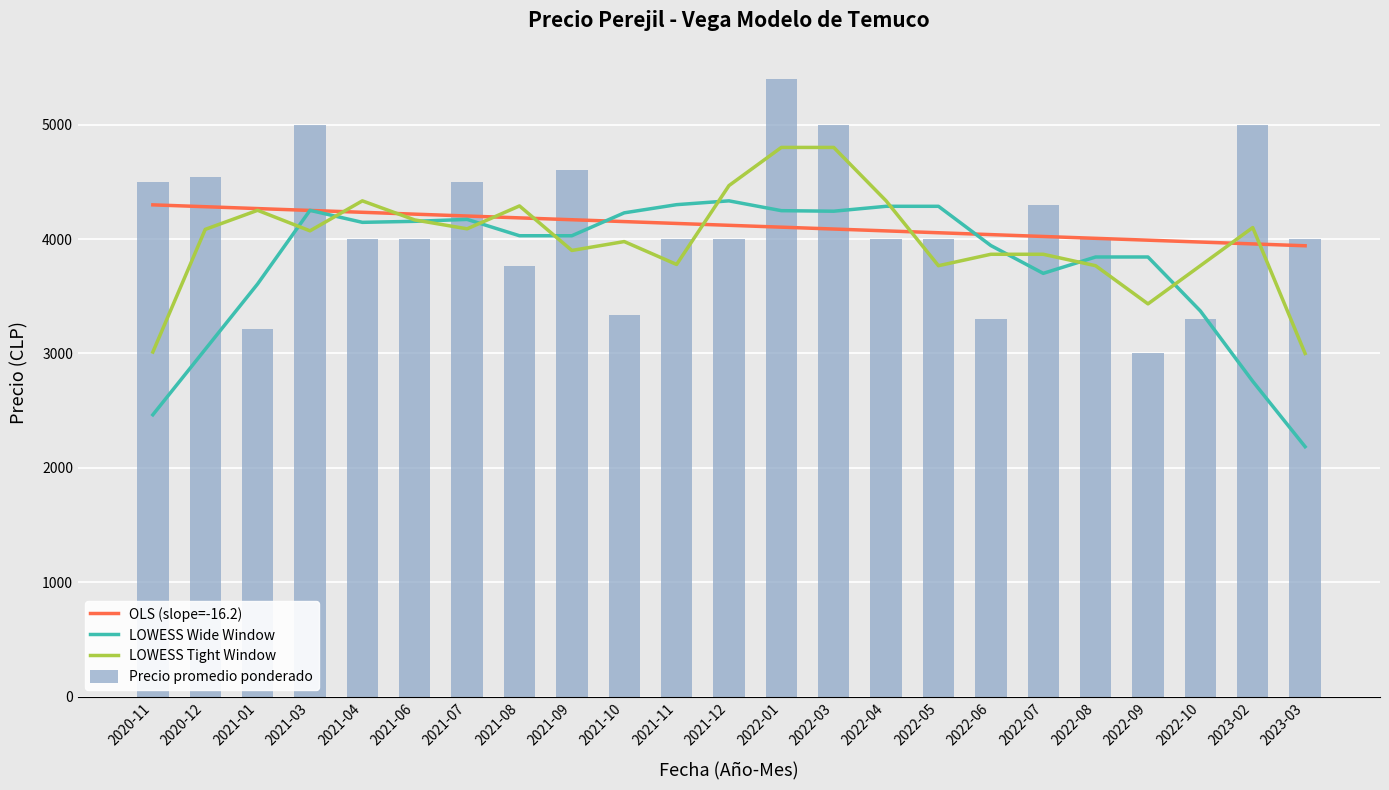

List the labels in order of LOWESS Tight Window value, largest first.

2022-01, 2022-03, 2021-12, 2021-04, 2022-04, 2021-08, 2021-01, 2021-06, 2023-02, 2021-07, 2020-12, 2021-03, 2021-10, 2021-09, 2022-06, 2022-07, 2021-11, 2022-05, 2022-08, 2022-10, 2022-09, 2020-11, 2023-03